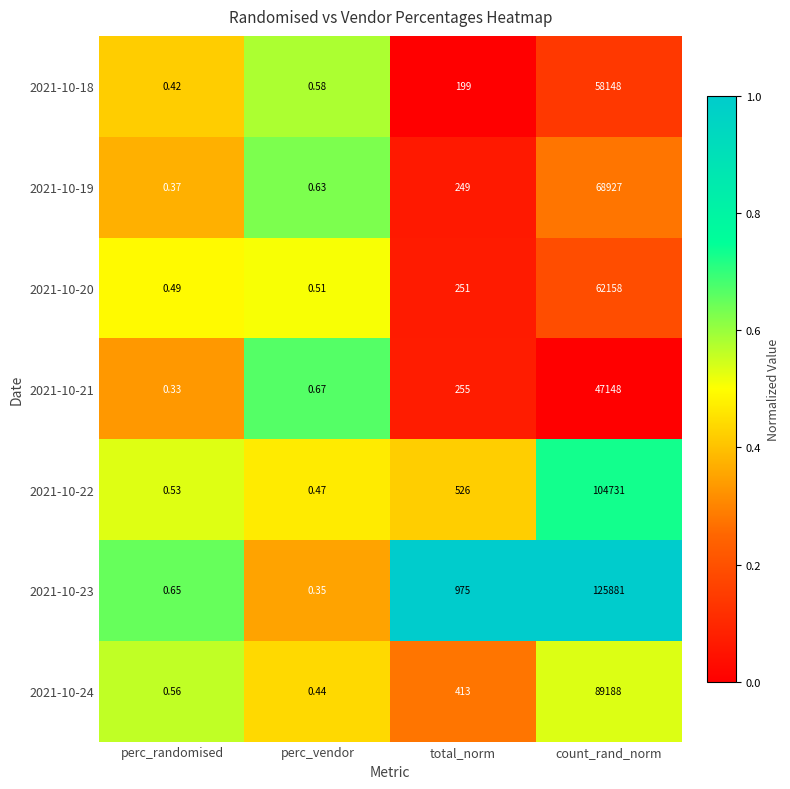

At total_norm, list the series in order from smallest to largest.

2021-10-18, 2021-10-19, 2021-10-20, 2021-10-21, 2021-10-24, 2021-10-22, 2021-10-23